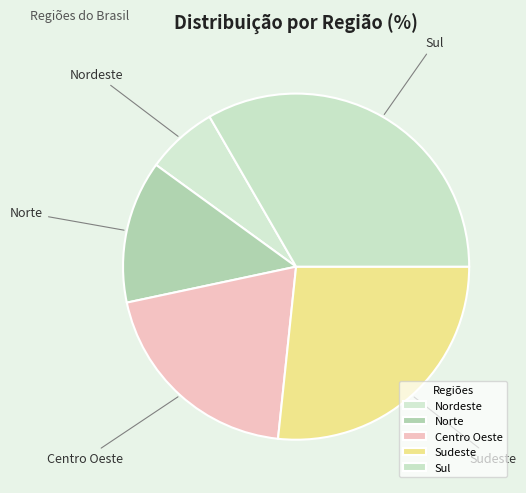

Is Nordeste the majority of the pie?

No